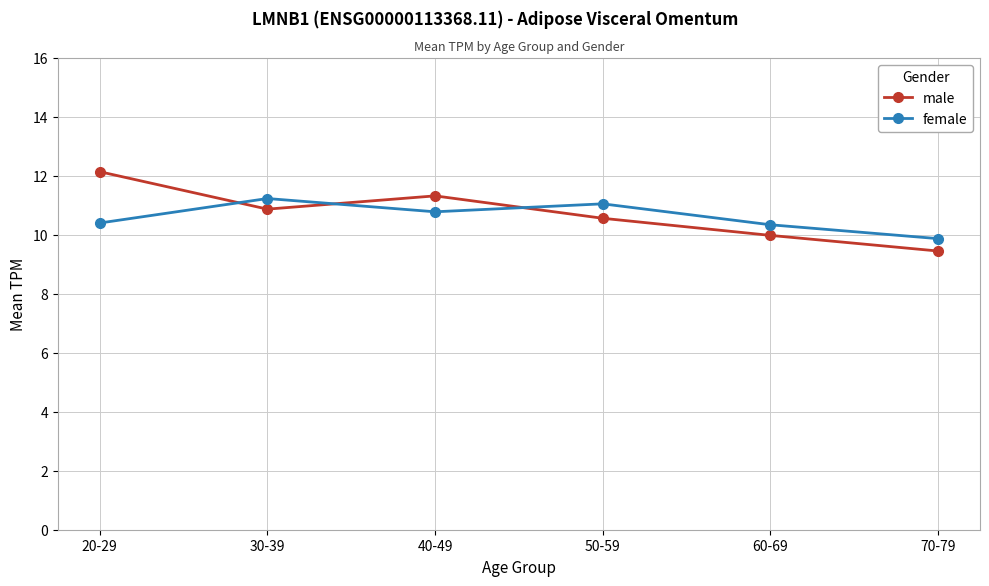

Rank the series at 50-59 from highest to lowest value.

female, male